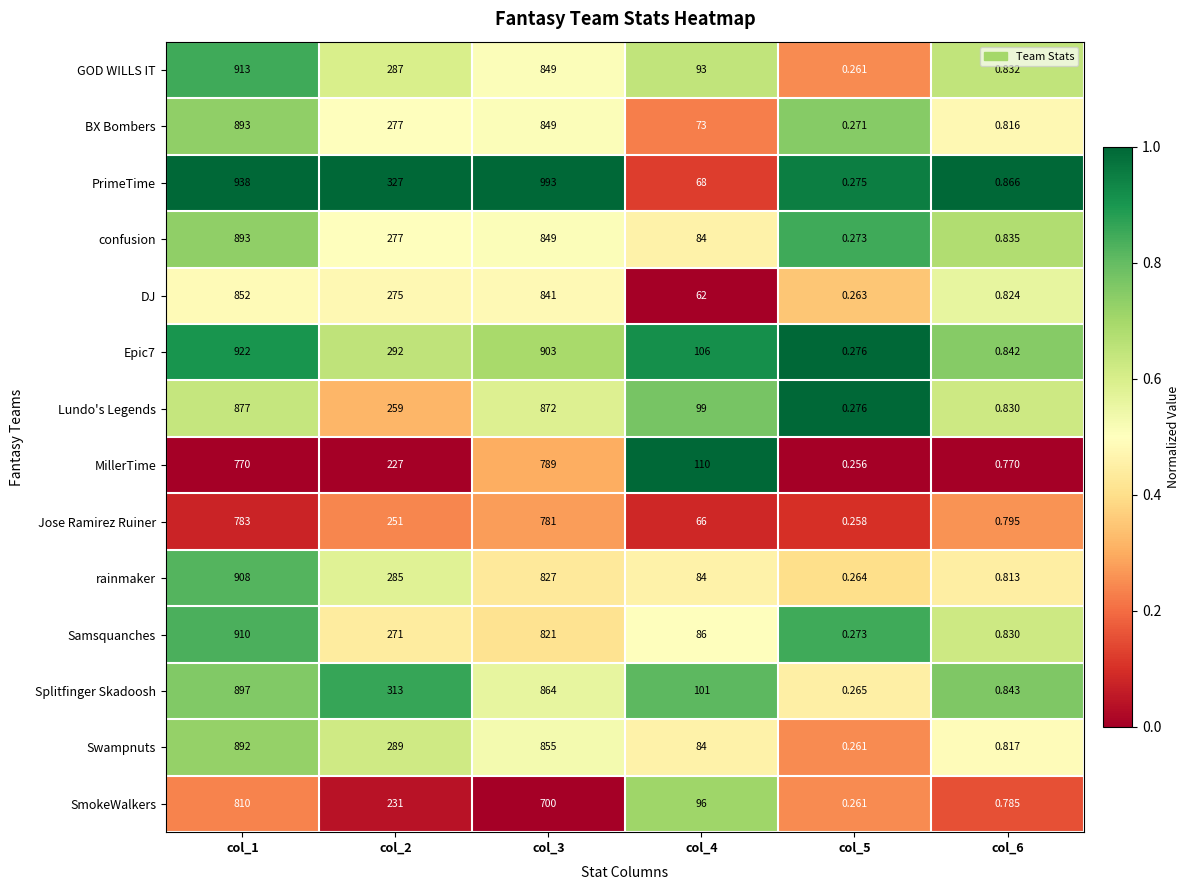

Which label corresponds to the smallest value in the chart?

col_5